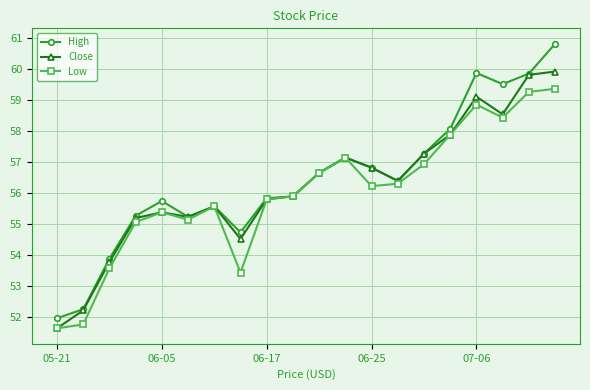

What is the value of the Close point at the 5th from the left?

55.4